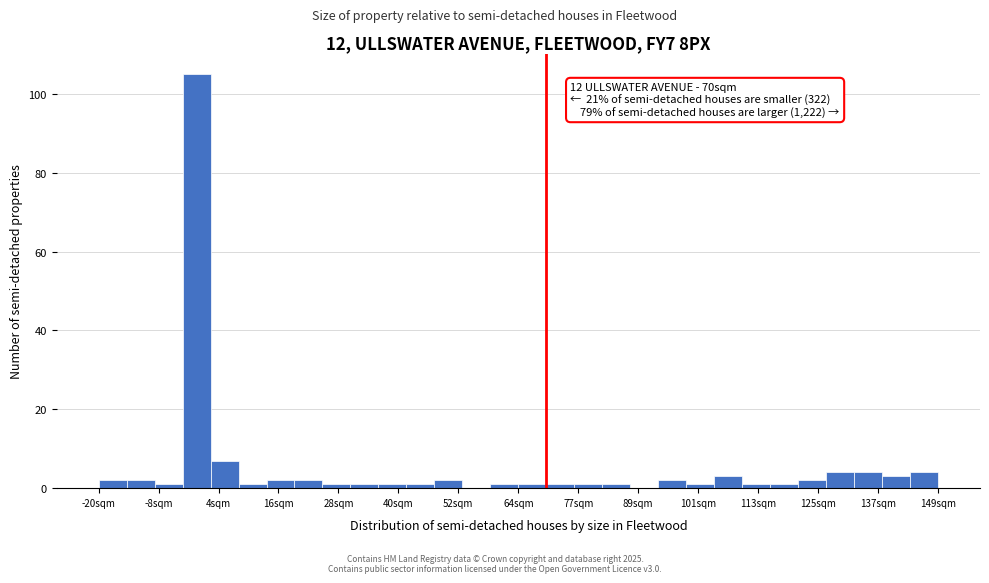

Read against the x-axis, roughly where is the centre of the tallest bar?

0